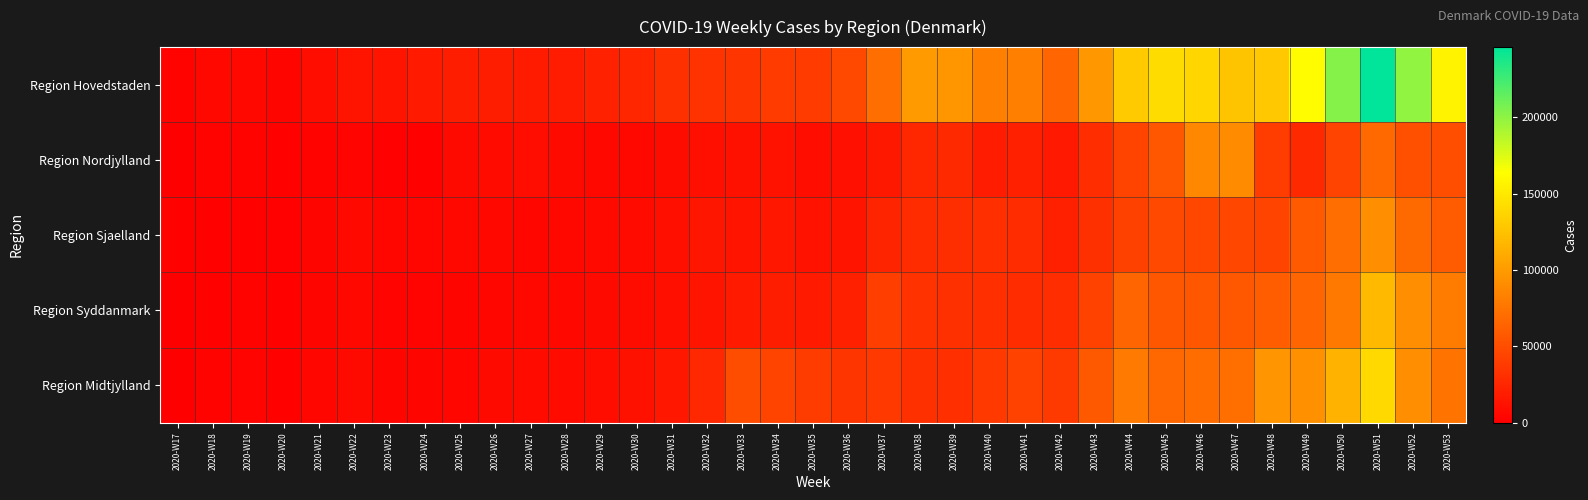

What is the total value across all series at 2020-W35?

118256